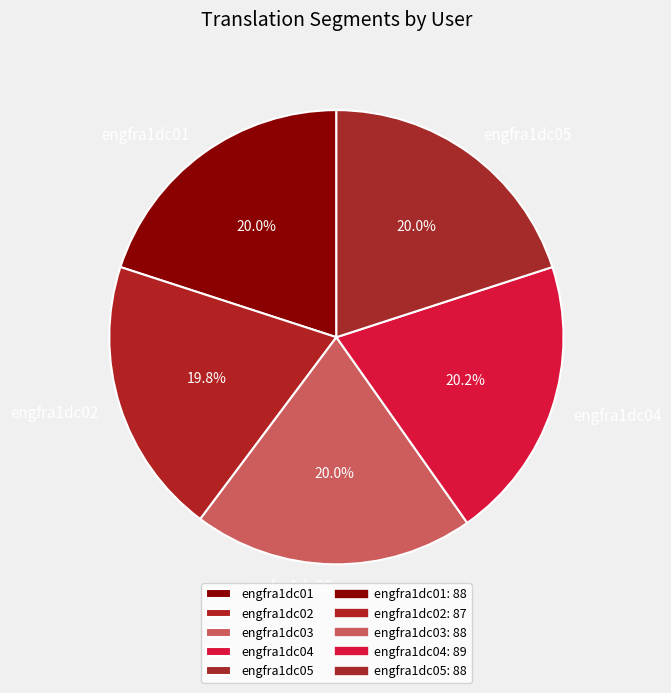

What is the total percentage of engfra1dc02 and engfra1dc04?

40.0%